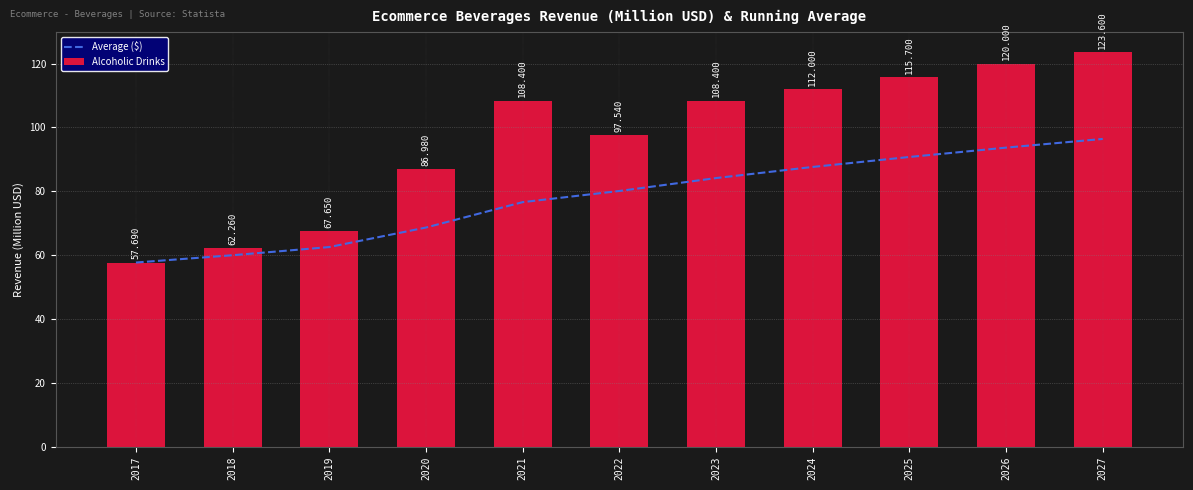

At which label does Alcoholic Drinks reach its peak?

2027